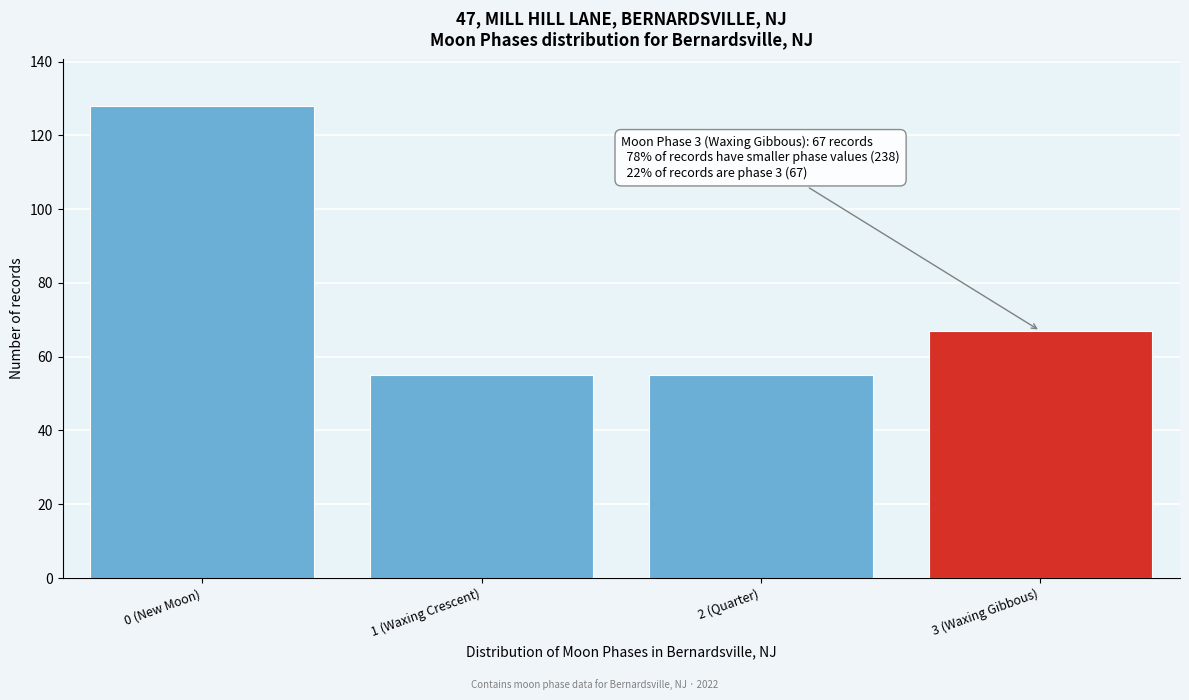

Reading left to right, transcribe all the data shown in this chart.

128	55	55	67